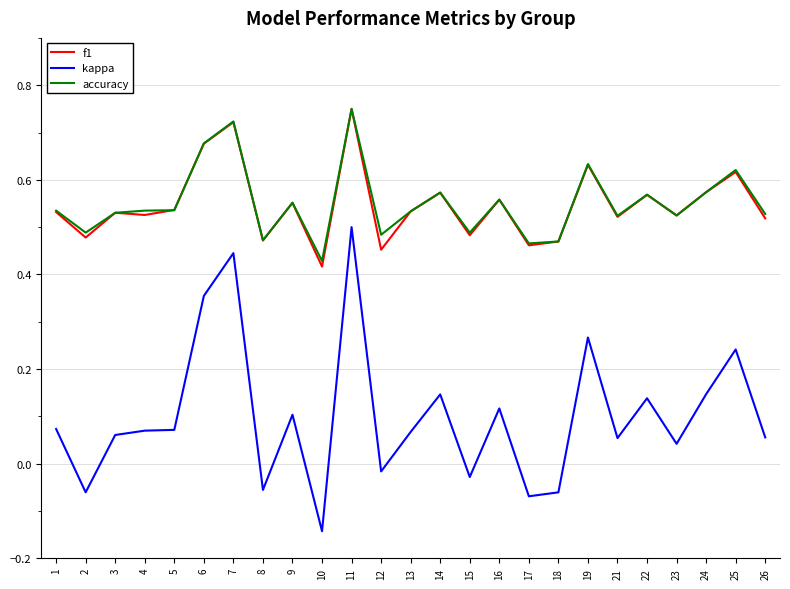

Rank the series at 12 from lowest to highest value.

kappa, f1, accuracy